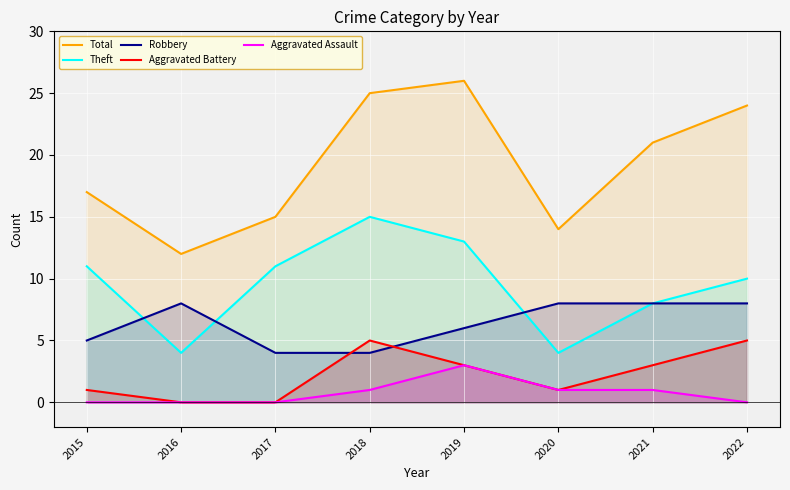

Between 2018 and 2022, which series saw the biggest shift?

Theft